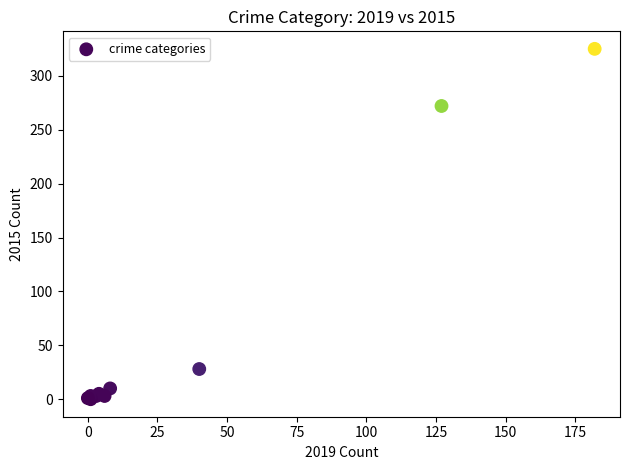

What Y value in the scatter plot is closest to 162?

272